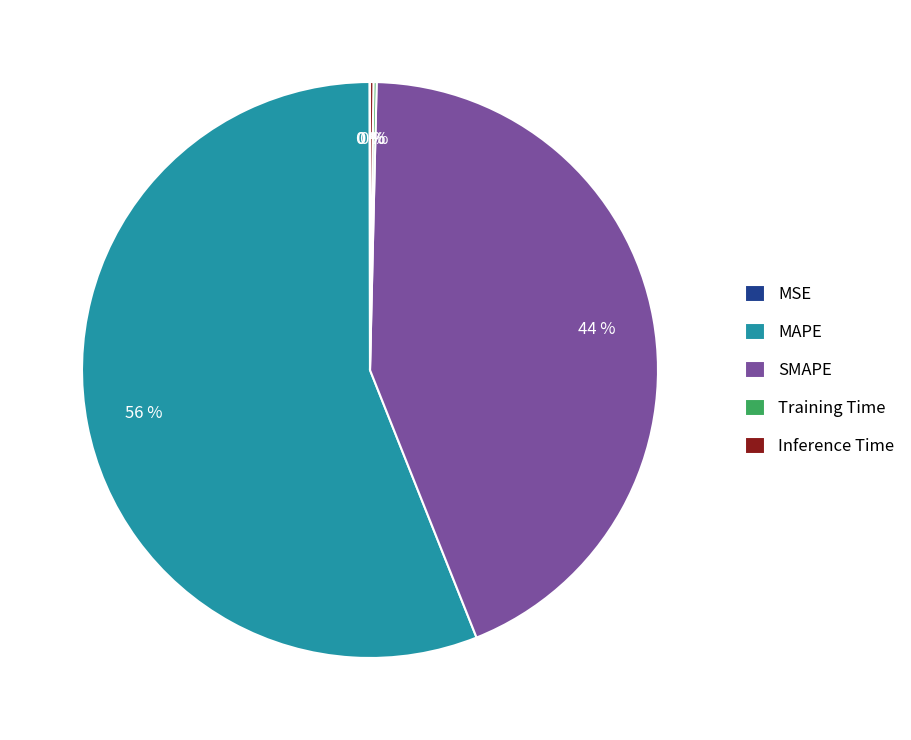

Is it true that MAPE is 49% of the pie?

False